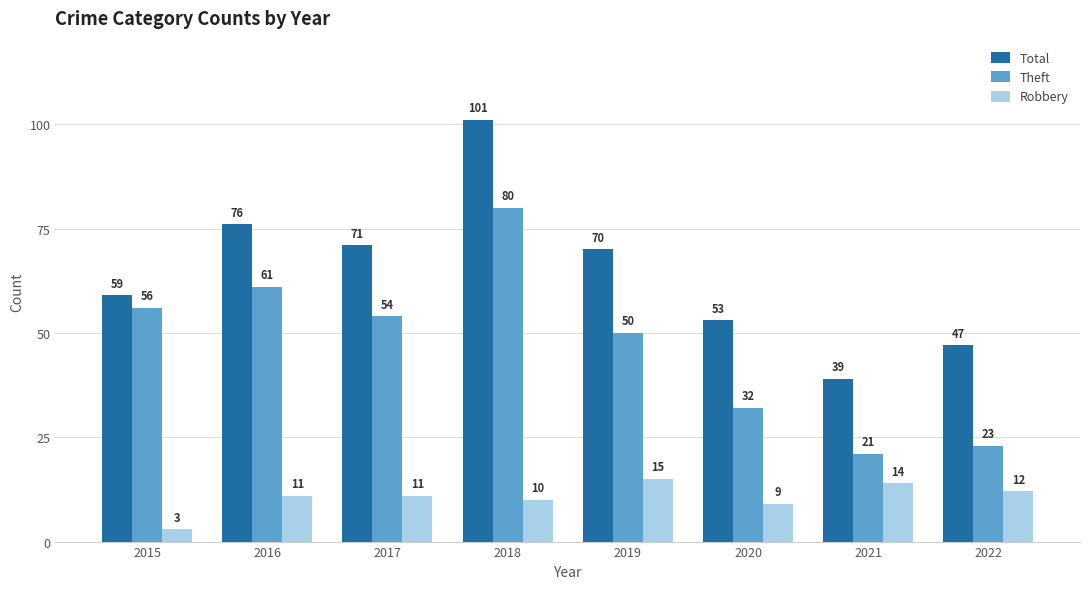

Rank the series at 2016 from highest to lowest value.

Total, Theft, Robbery